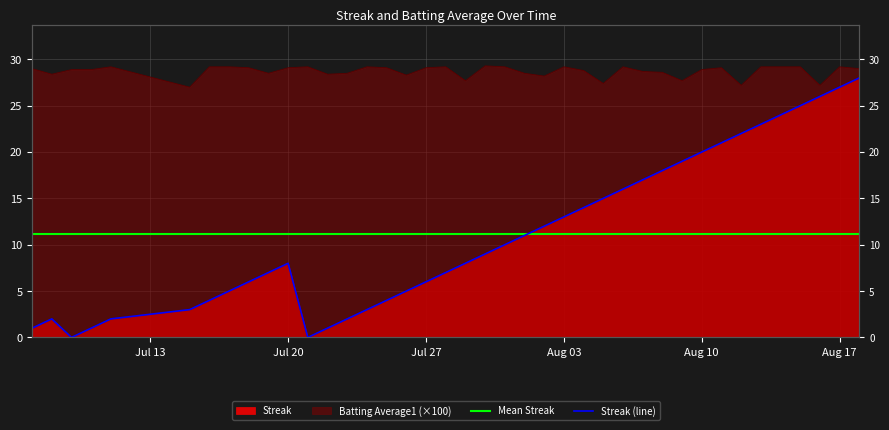

True or false: Streak has more than 1 points higher than both neighbors.

True